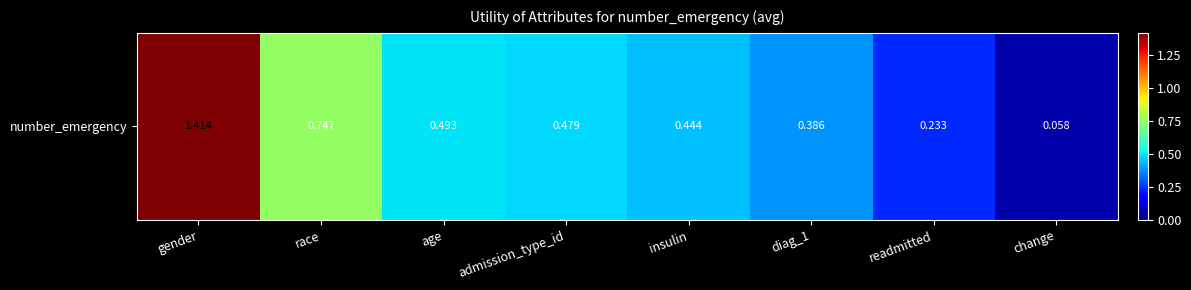

True or false: the data shows 0.4 at insulin.

True